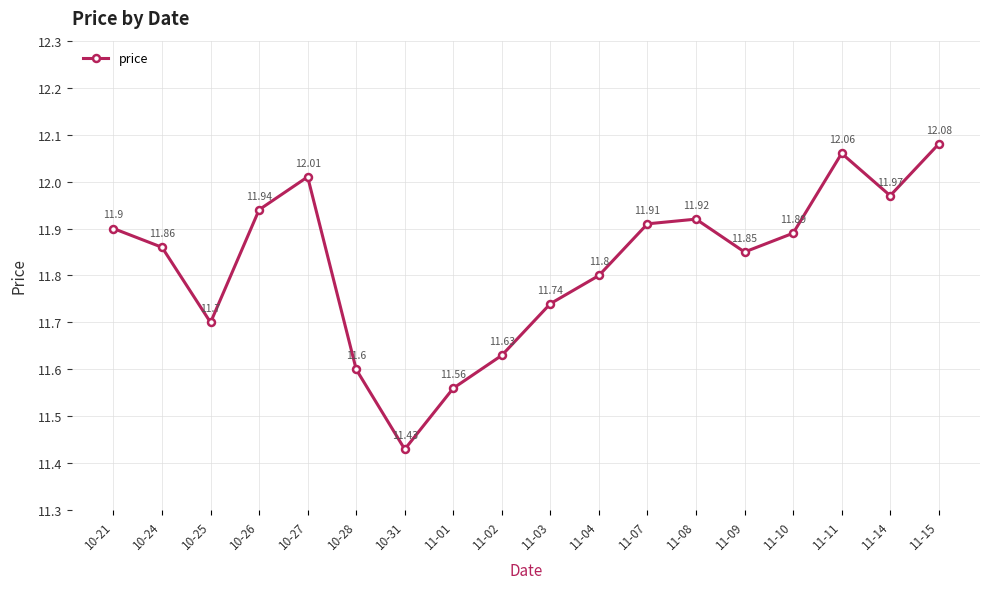

Is it true that the value at 11-14 is 21.4?

False